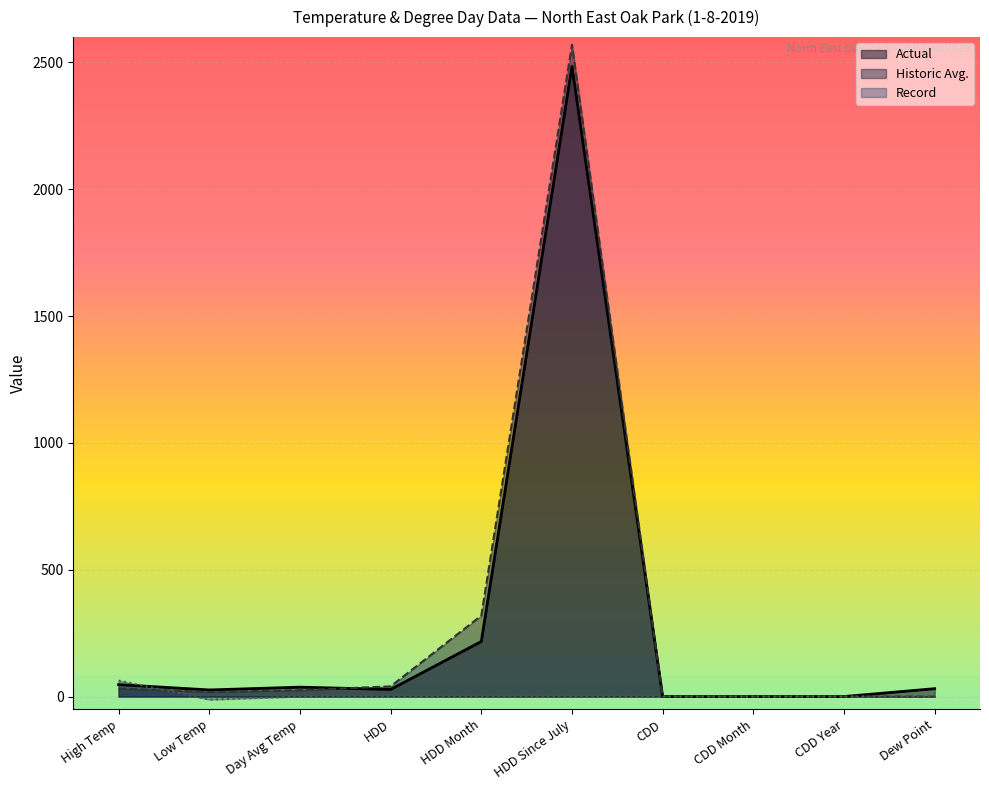

True or false: Historic Avg. and Record cross at least once.

True